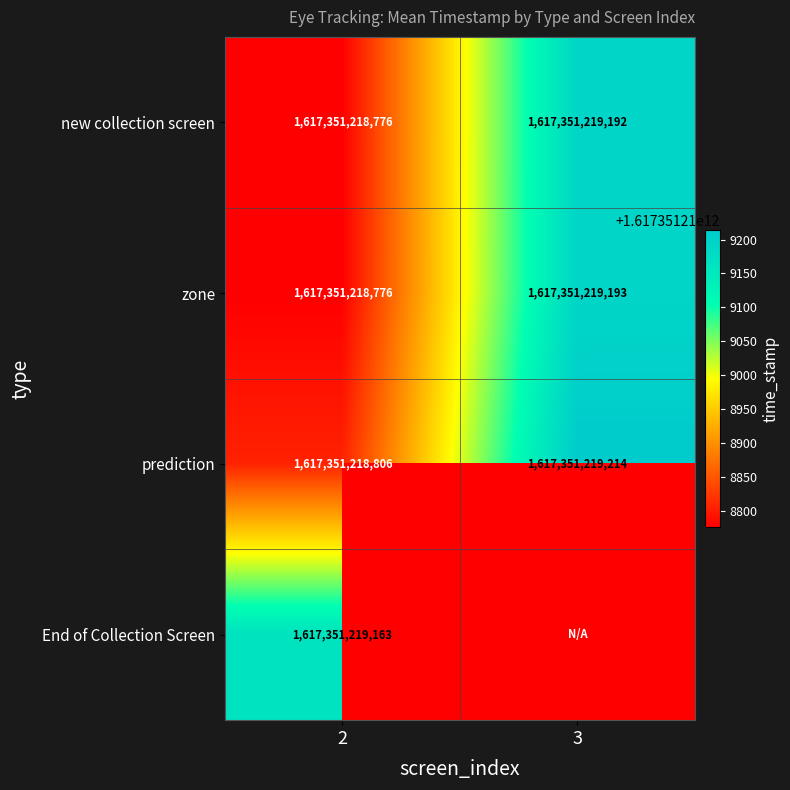

The value of new collection screen at 2 is 502407458977. True or false?

False